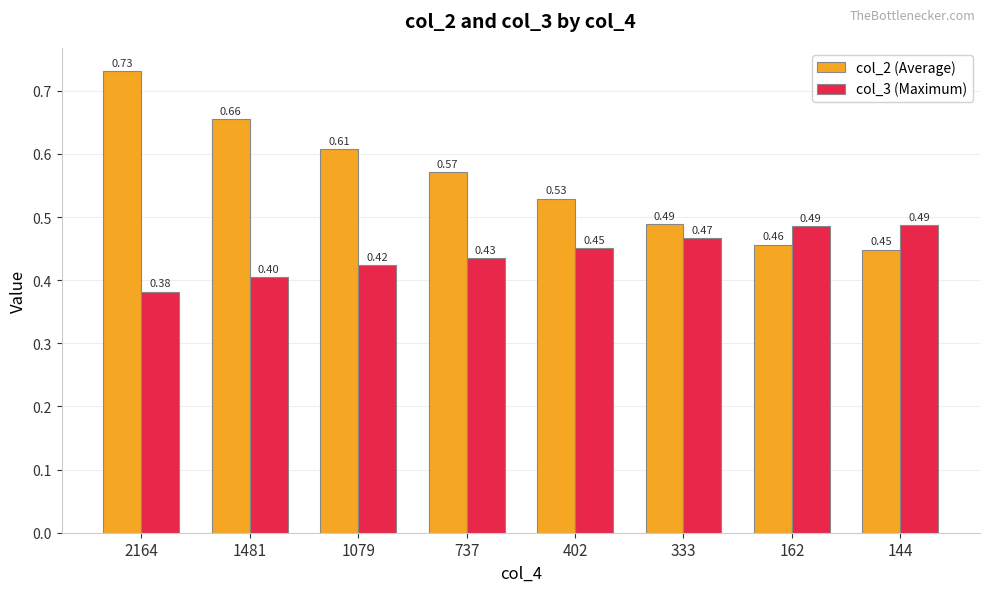

What is the lowest value of the col_3 (Maximum) series?

0.4